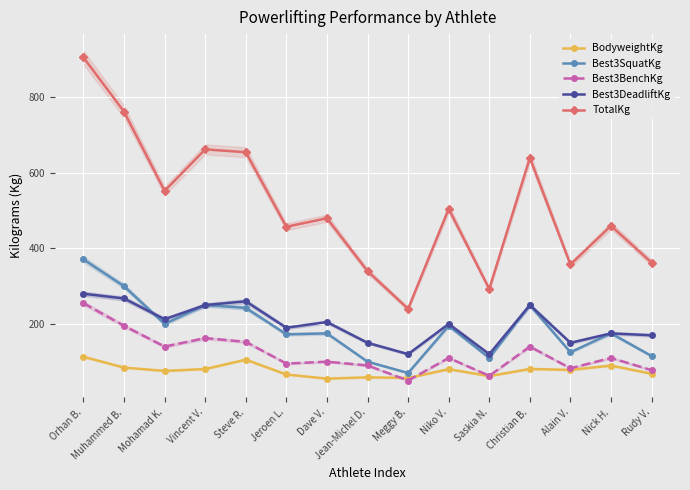

What are all the series names shown in the legend?

BodyweightKg, Best3SquatKg, Best3BenchKg, Best3DeadliftKg, TotalKg